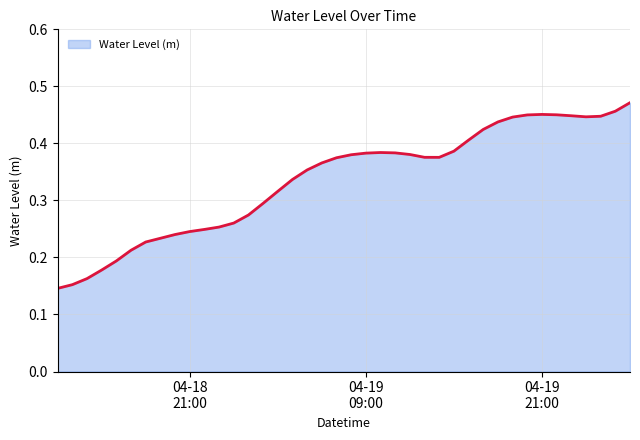

How many points are lower than both their immediate neighbors (excluding endpoints)?

2